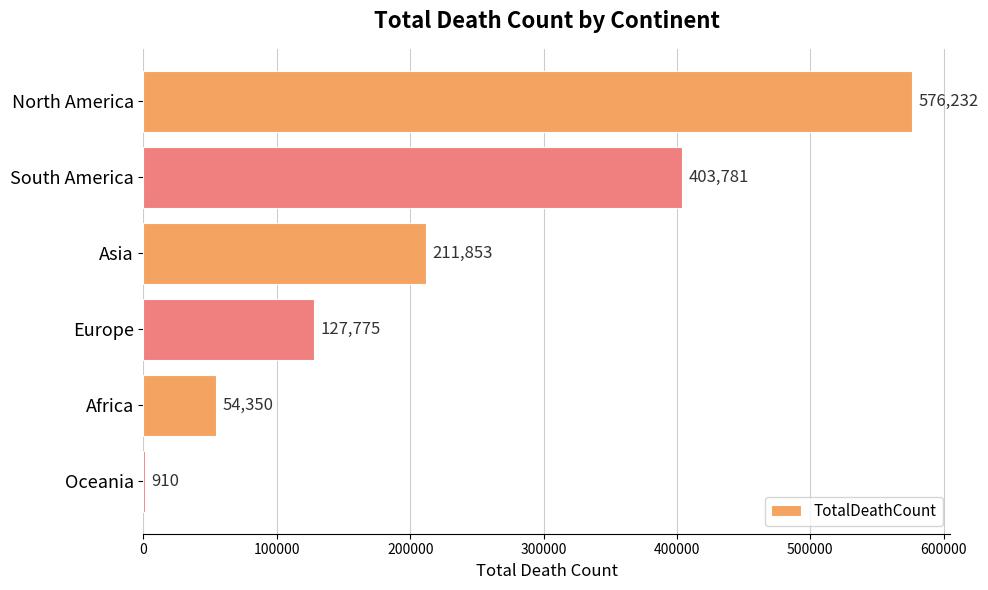

The chart shows a value of 895794 at North America. True or false?

False